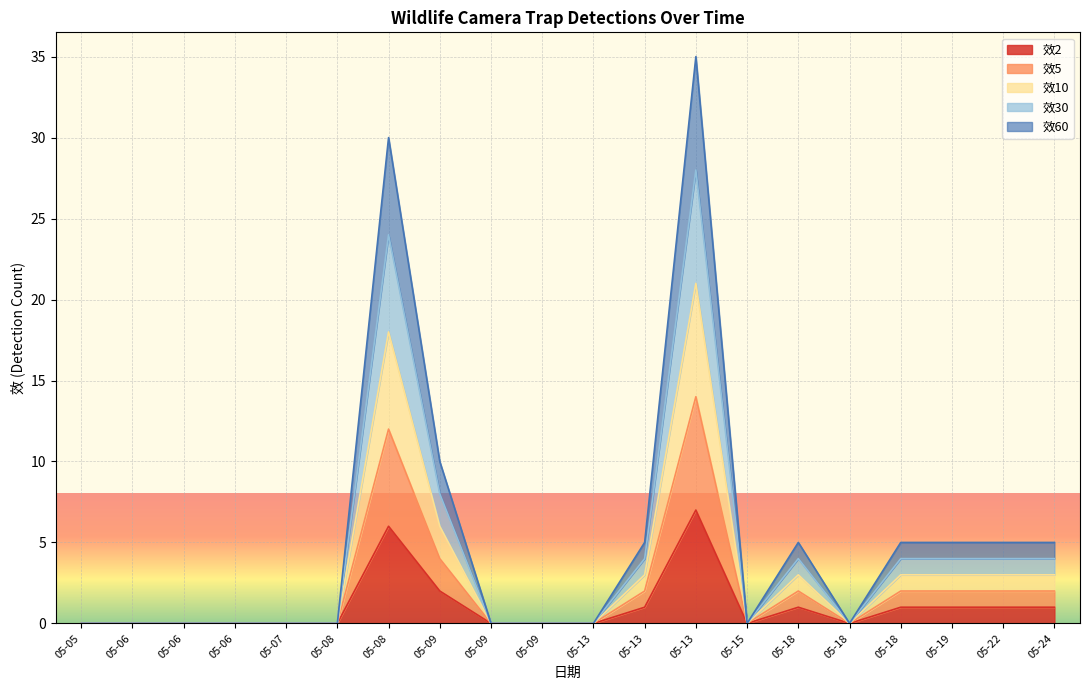

Rank the series by their maximum value, from highest to lowest.

效60, 效30, 效10, 效5, 效2